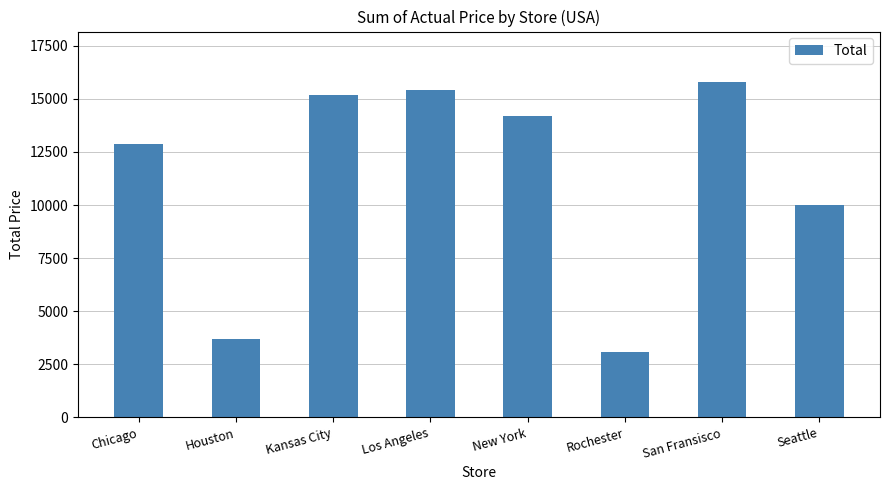

List the labels in order of value, largest first.

San Fransisco, Los Angeles, Kansas City, New York, Chicago, Seattle, Houston, Rochester